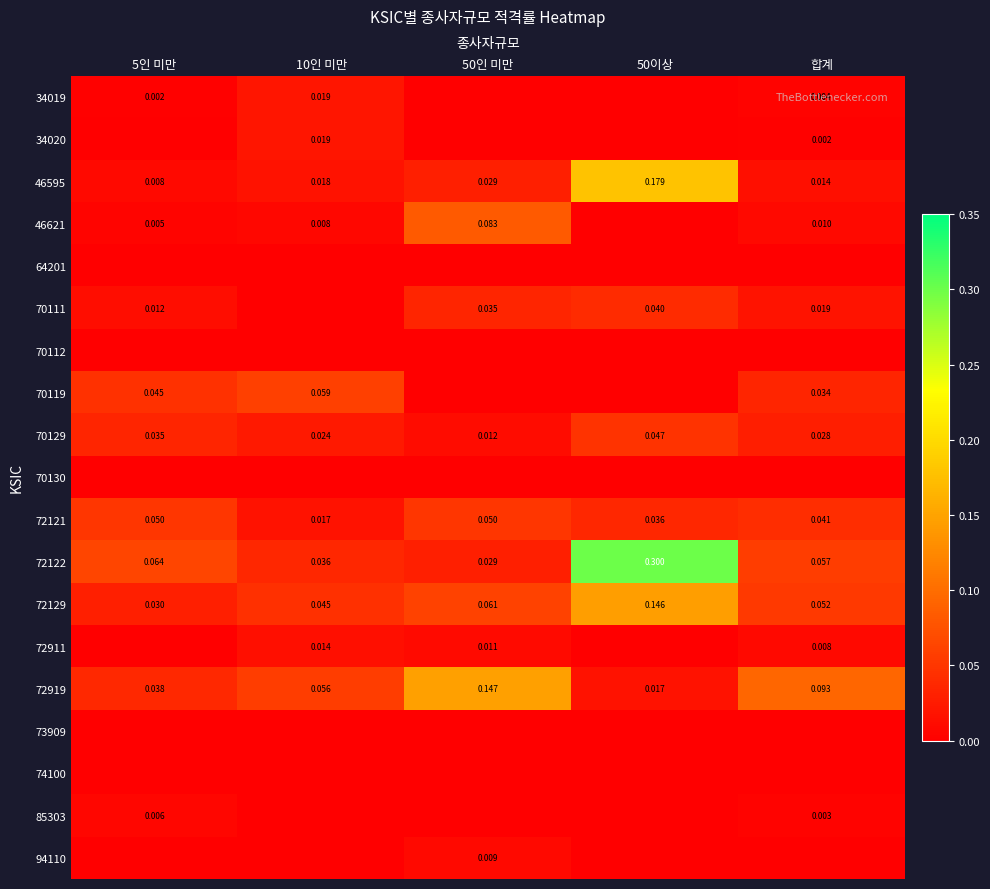

Is the value of 70129 at 10인 미만 greater than the value of 34020 at 10인 미만?

Yes